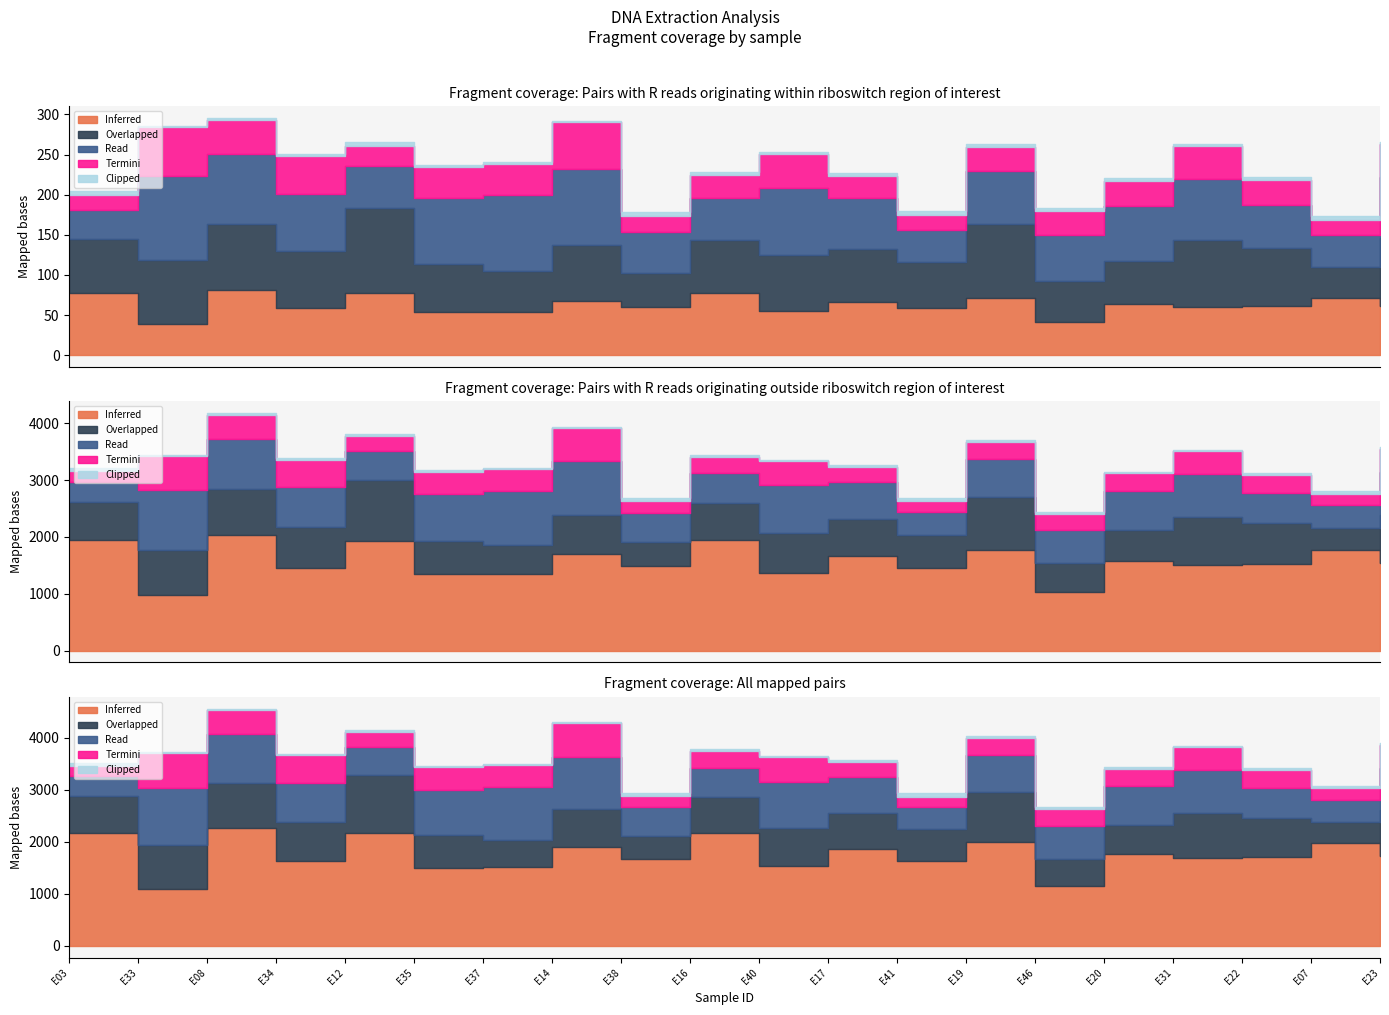

What are all the series names shown in the legend?

Inferred, Overlapped, Read, Termini, Clipped